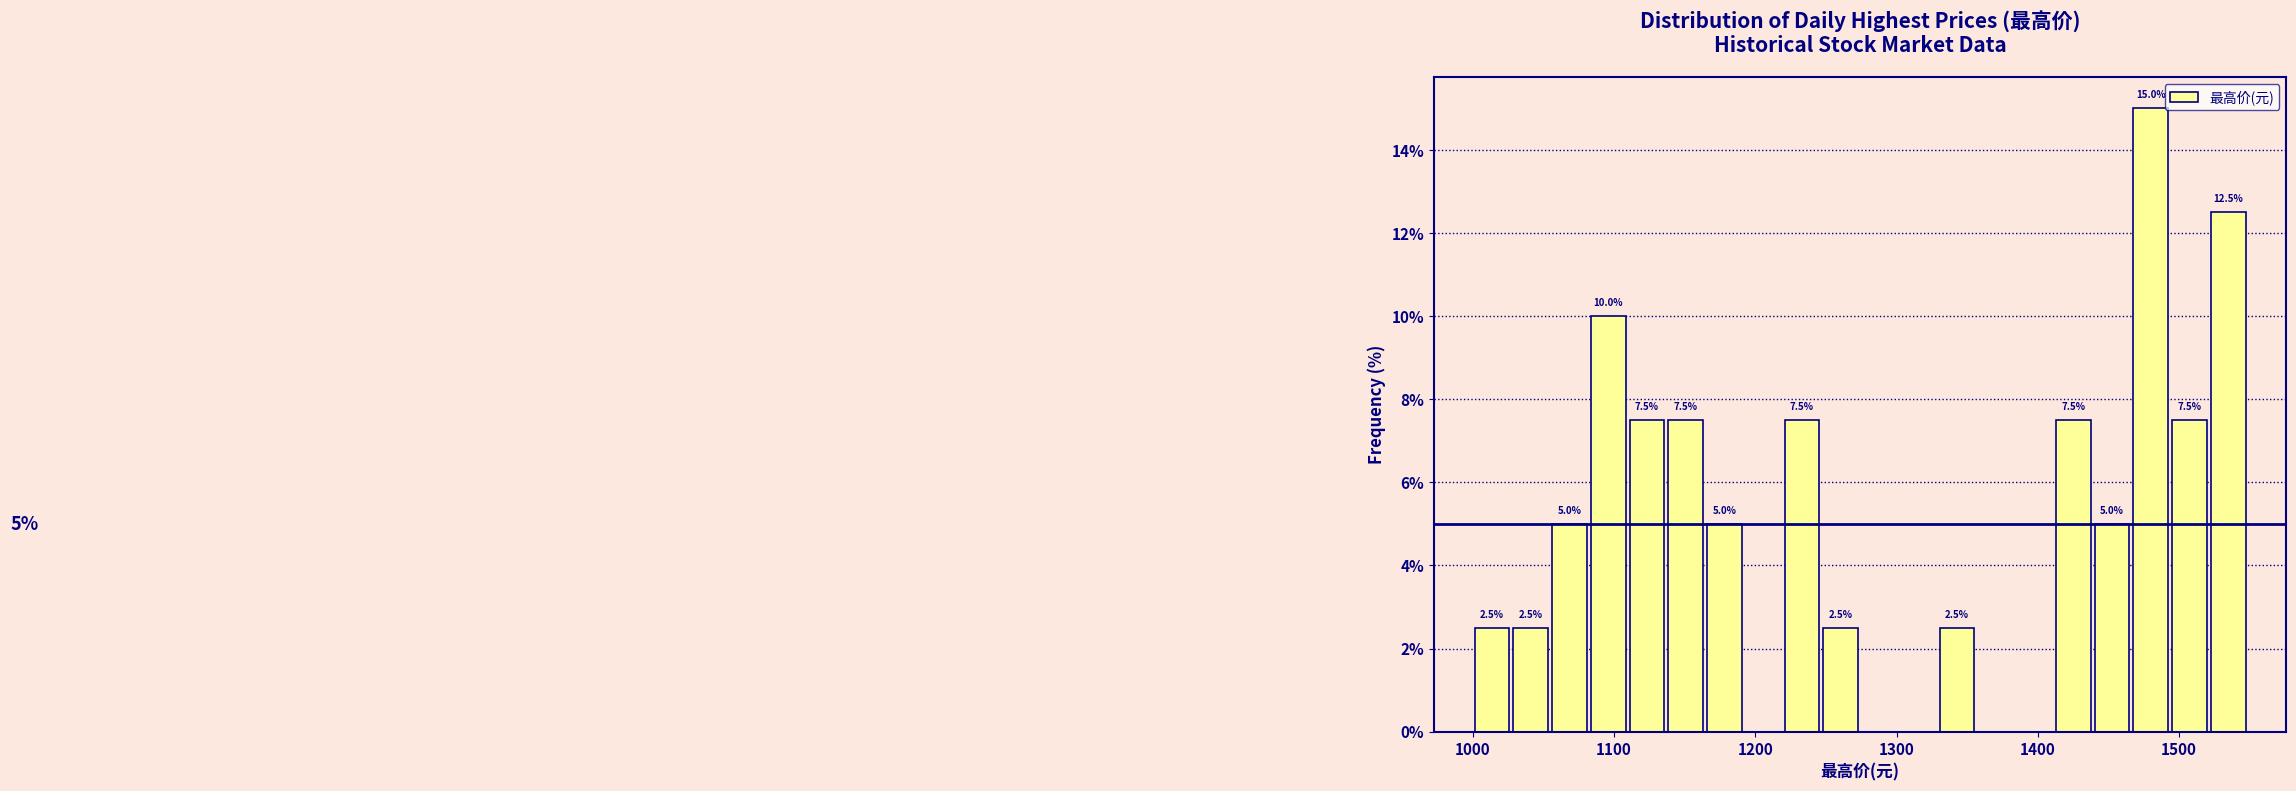

Around what value on the x-axis is the tallest bar? Give the approximate position of its centre, as read against the axis.

1480